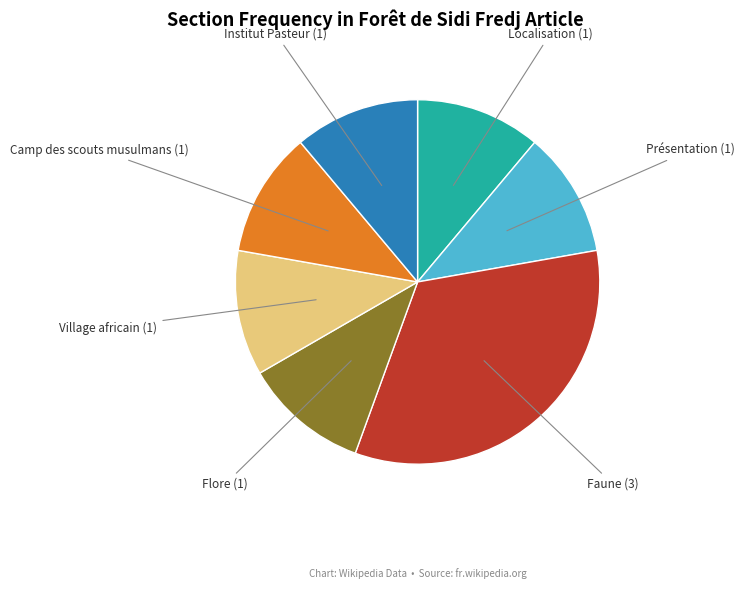

How many segments does this pie chart have?

7